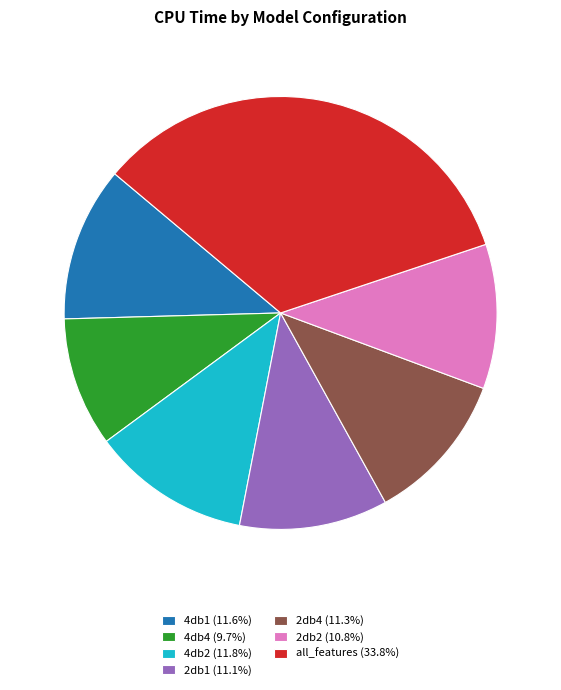

Is there a majority slice in this chart?

No